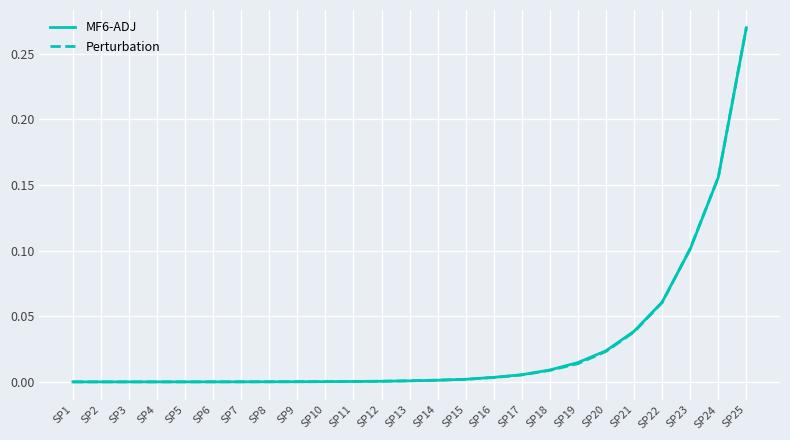

Is it true that Perturbation equals 0.0 at SP19?

True